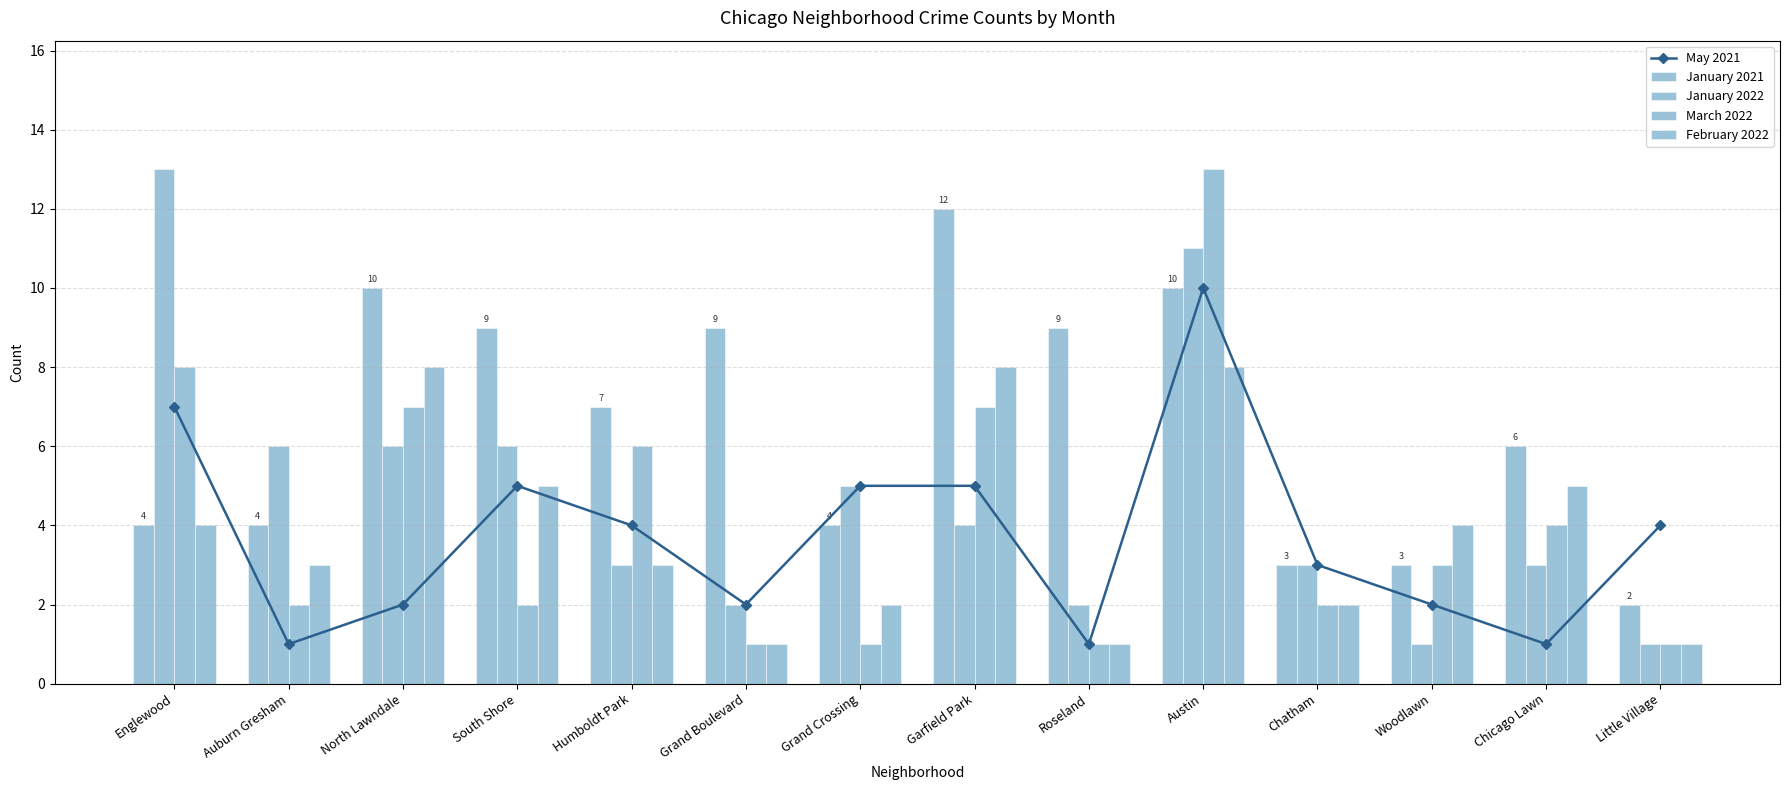

What is the difference between the January 2022 values at Chicago Lawn and Garfield Park?

1